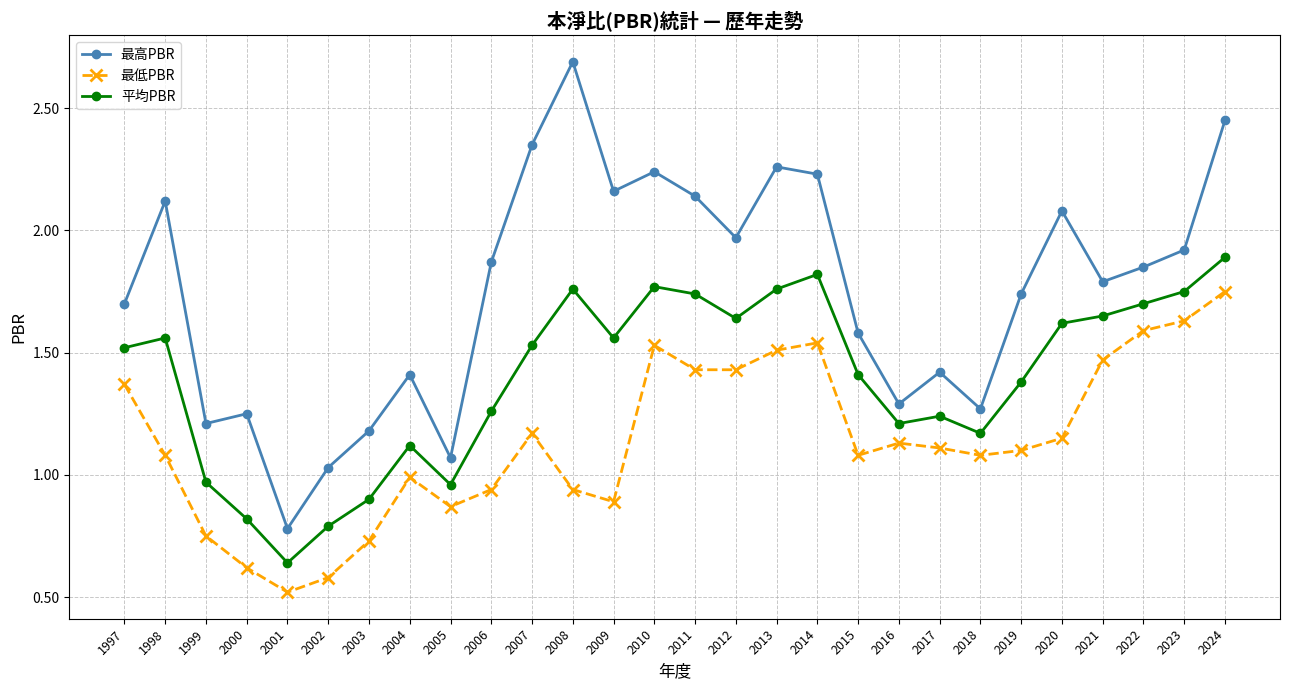

Rank the series by their average value, from highest to lowest.

最高PBR, 平均PBR, 最低PBR